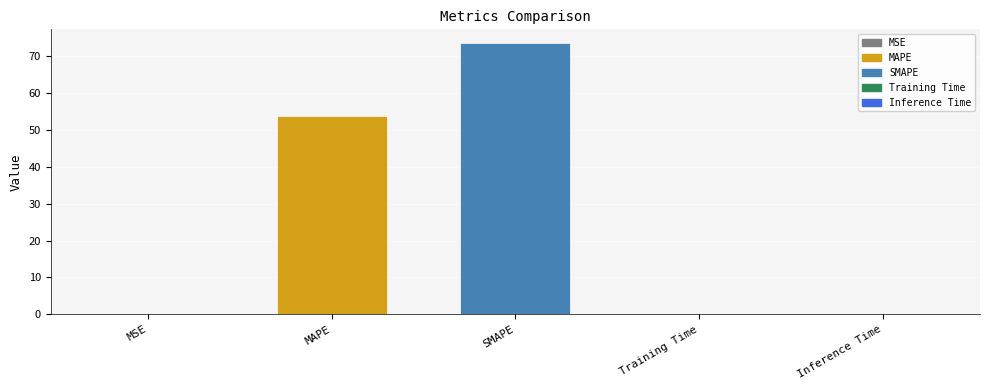

Which has a higher value, SMAPE or Inference Time?

SMAPE